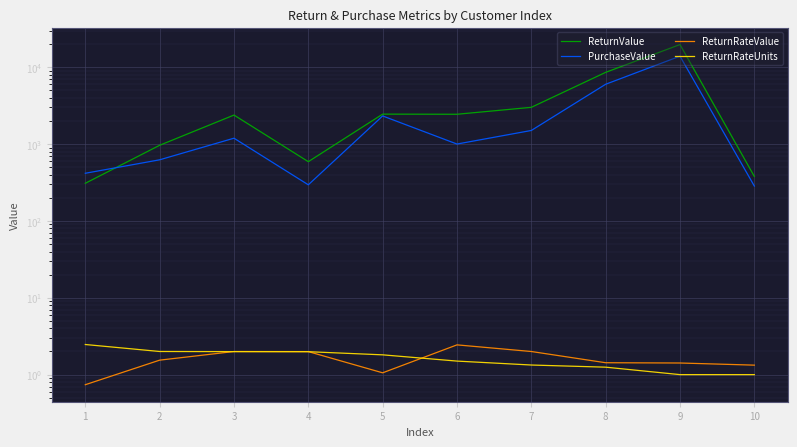

The value of ReturnRateValue at 6 is 1.4. True or false?

False